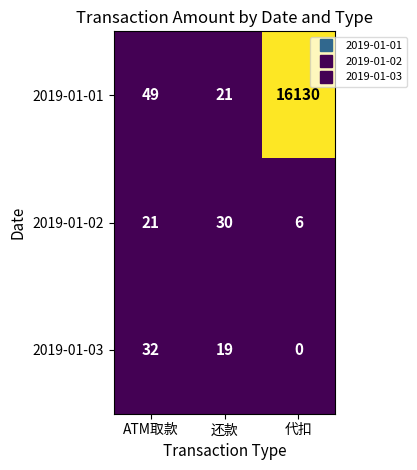

The 2019-01-01 series shows 49 at ATM取款. True or false?

True